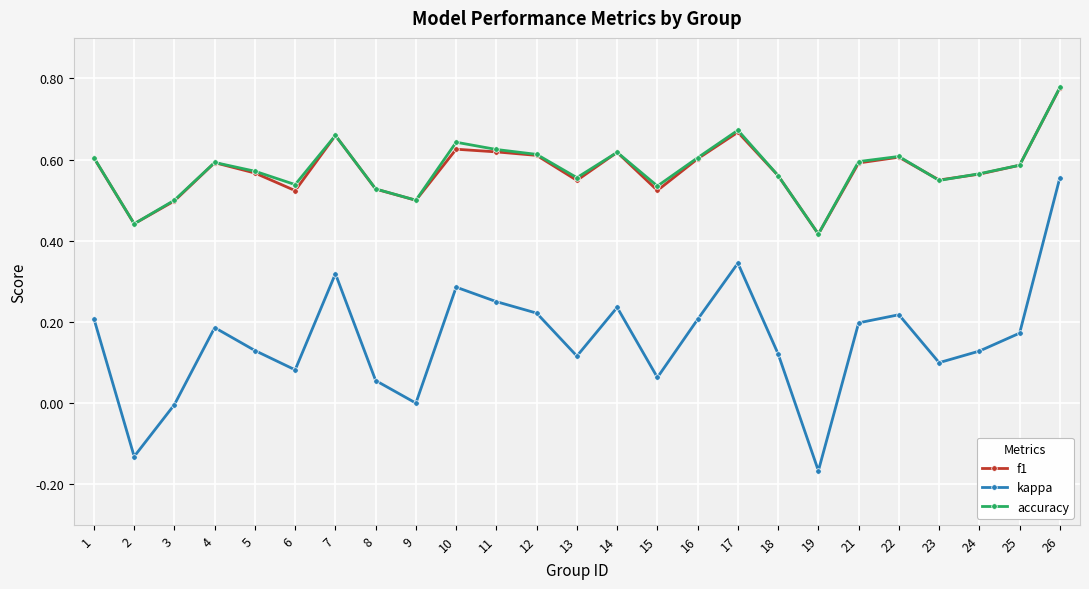

What are all the series names shown in the legend?

f1, kappa, accuracy